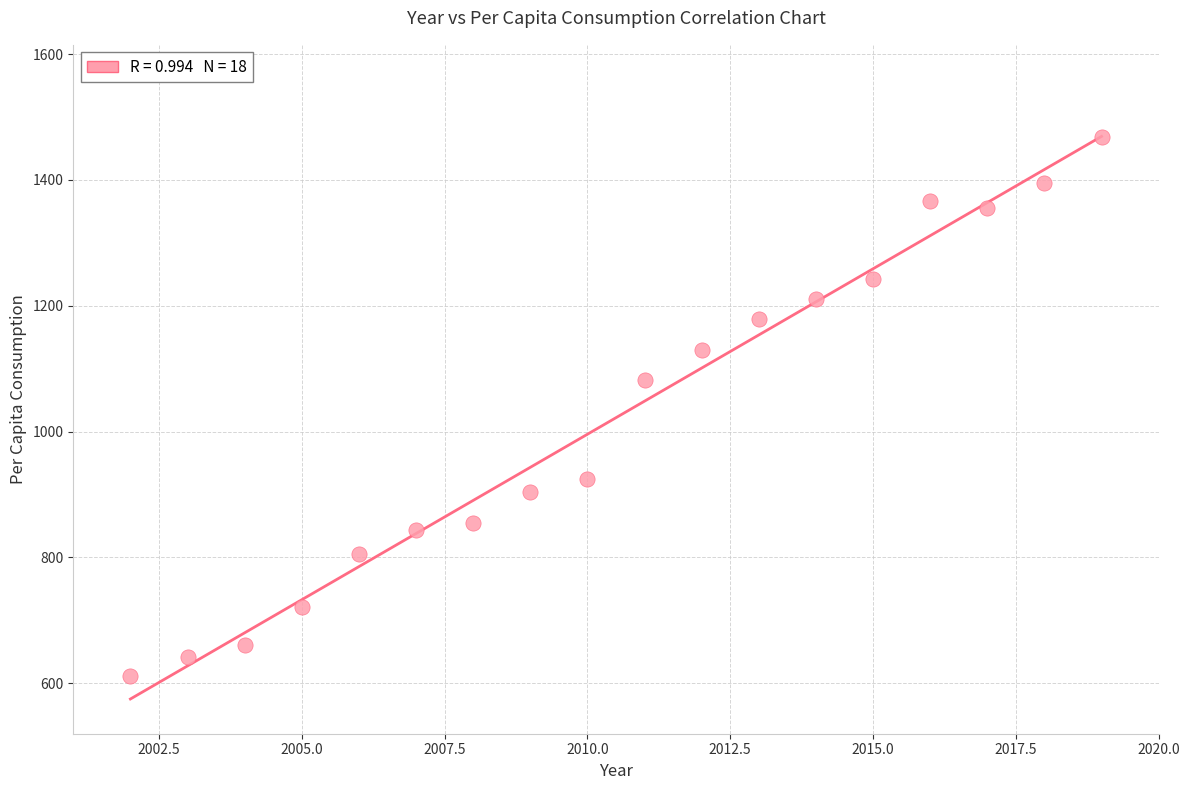

What is the range of X values (max minus min)?

17.0